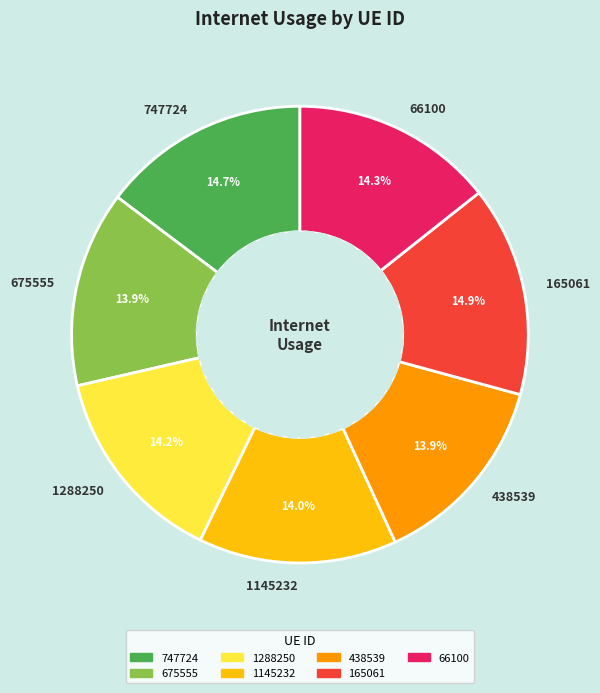

Is it true that 747724 is 15% of the pie?

True